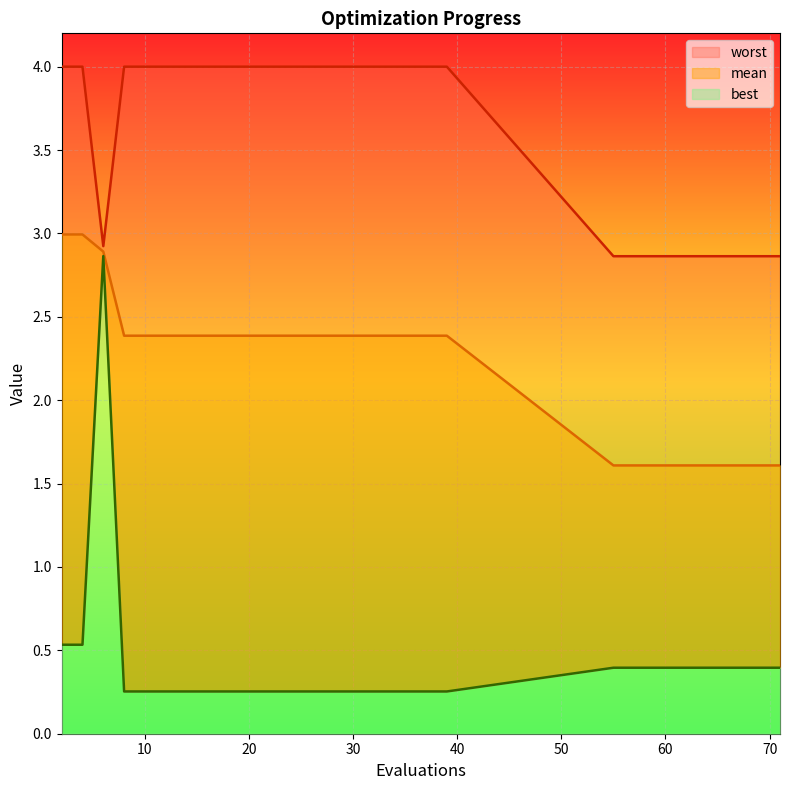

True or false: worst and best cross at least once.

False